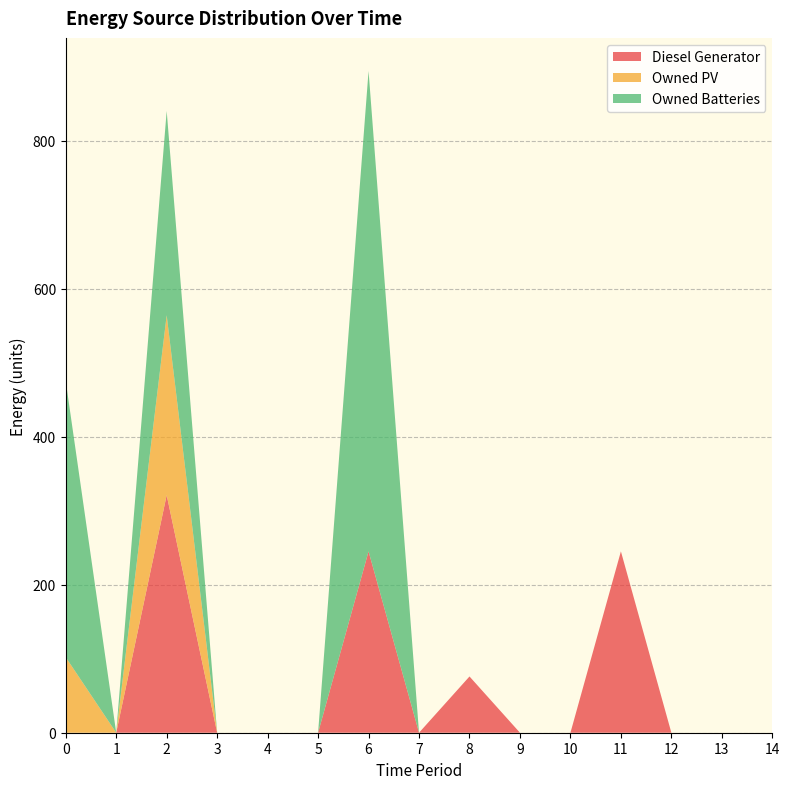

Reading left to right, what are all the values shown in this chart?

Diesel Generator: 0	0	321	0	0	0	245	0	76	0	0	245	0	0	0
Owned PV: 102	0	243	0	0	0	0	0	0	0	0	0	0	0	0
Owned Batteries: 373	0	276	0	0	0	649	0	0	0	0	0	0	0	0